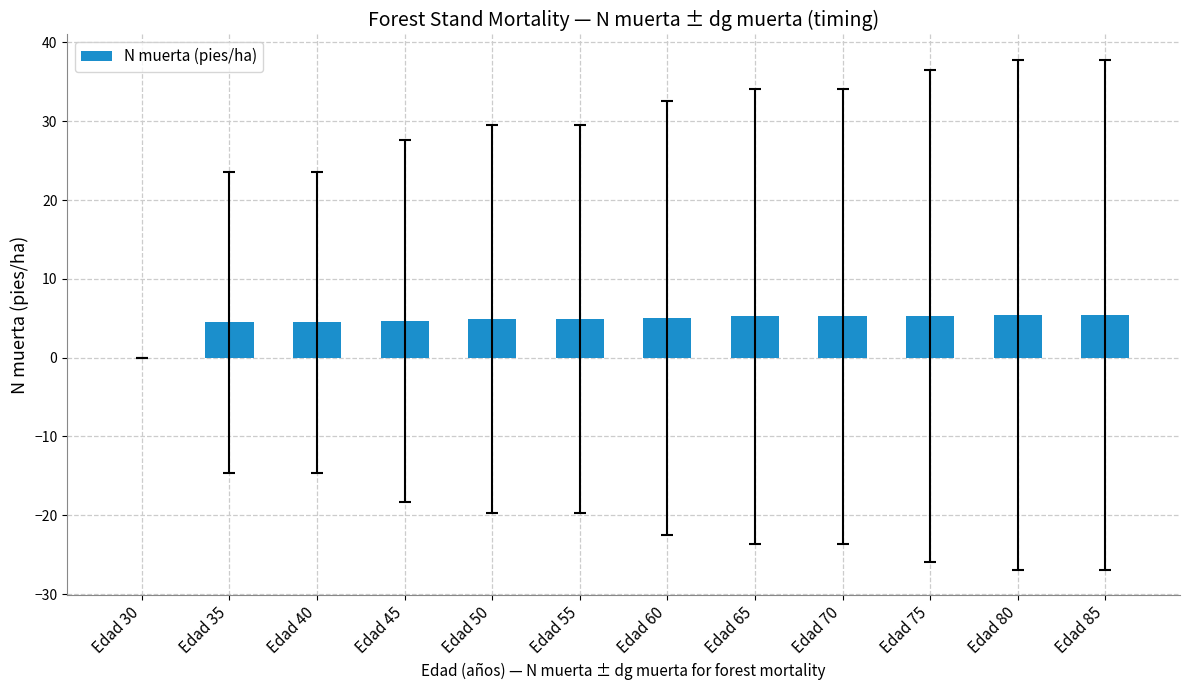

What is the greatest value displayed?

5.4